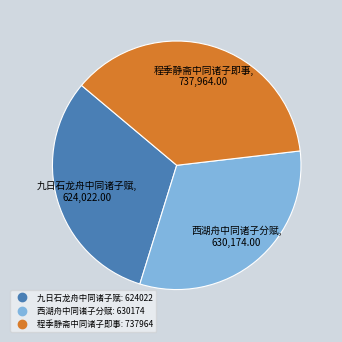

Is 程季静斋中同诸子即事 the majority of the pie?

No